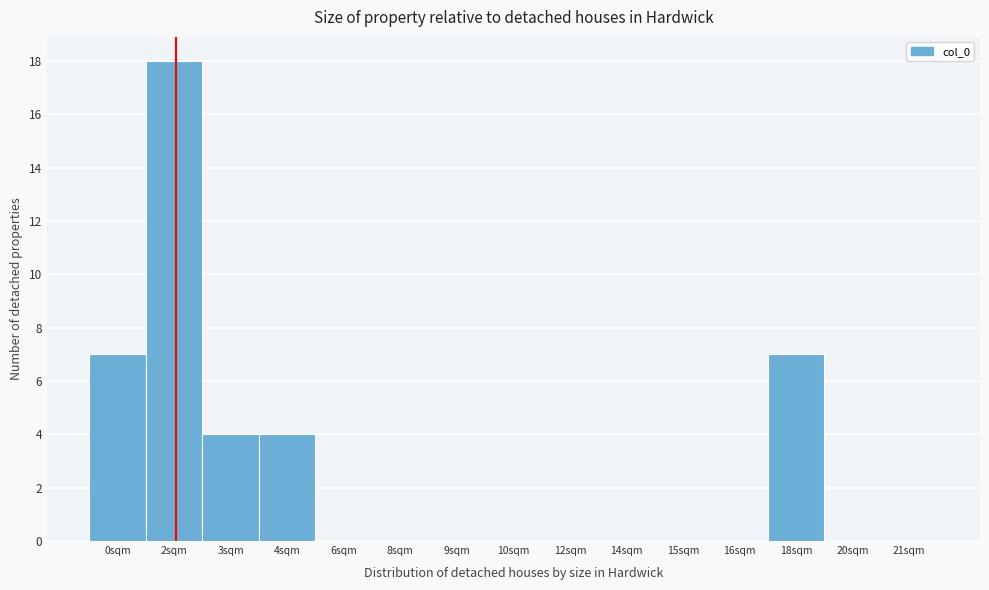

Reading left to right, list all the values displayed in this chart.

0sqm=7	2sqm=18	3sqm=4	4sqm=4	6sqm=0	8sqm=0	9sqm=0	10sqm=0	12sqm=0	14sqm=0	15sqm=0	16sqm=0	18sqm=7	20sqm=0	21sqm=0